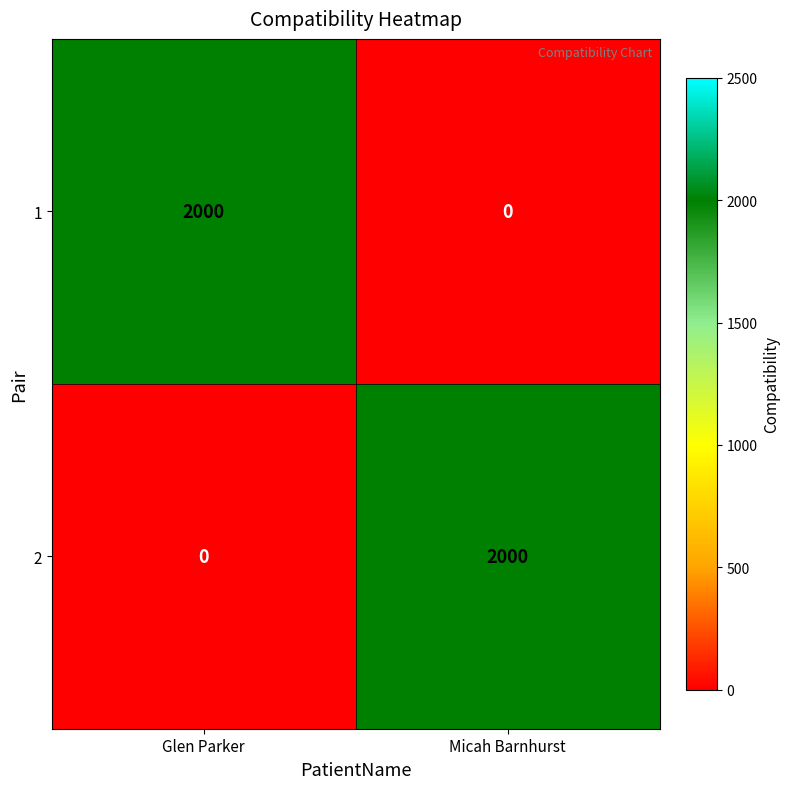

What is the sum of the 2 values at Micah Barnhurst and Glen Parker?

2000